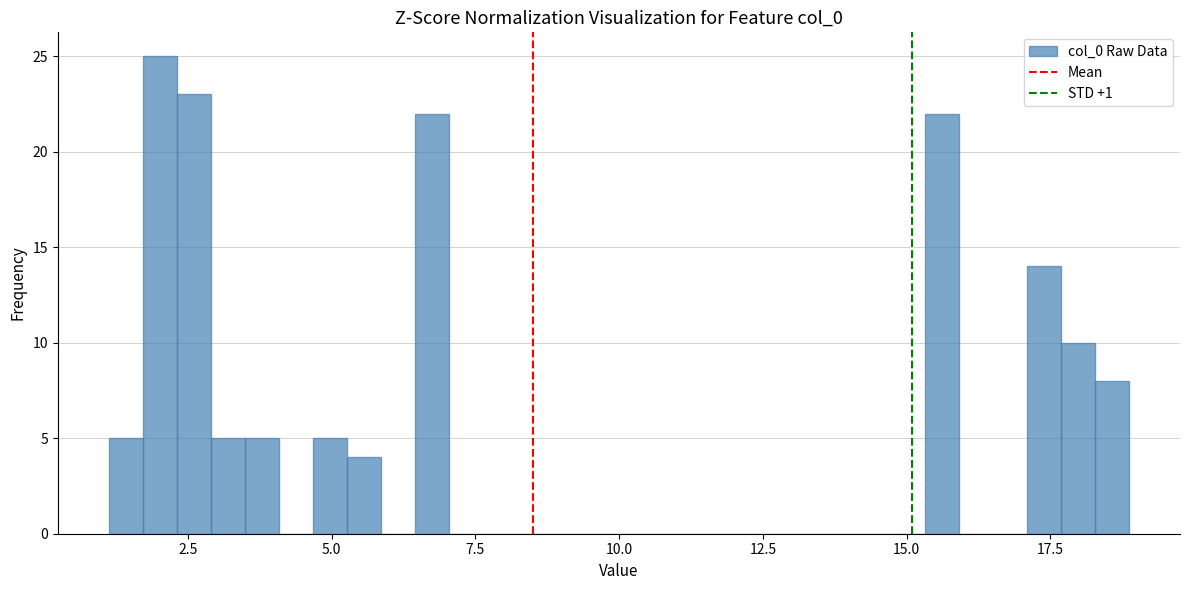

Read against the x-axis, roughly where is the centre of the tallest bar?

2.0